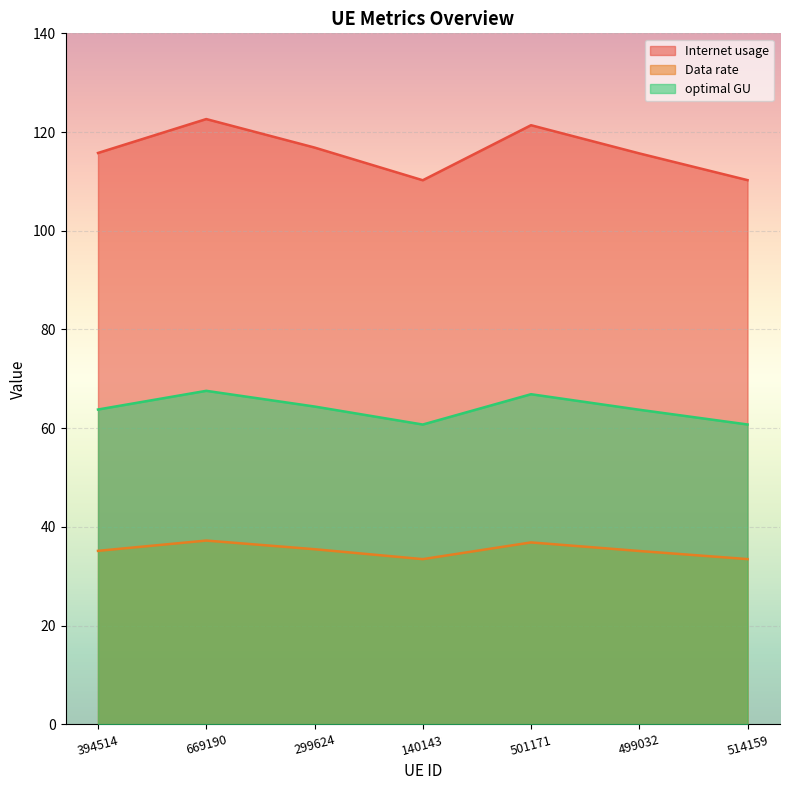

Is the value of optimal GU at 669190 greater than the value of Data rate at 394514?

Yes